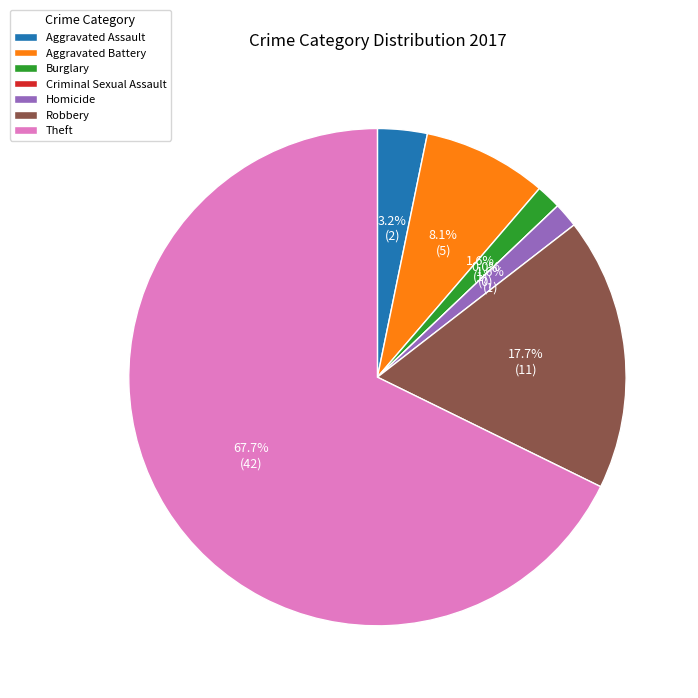

Rank the categories by value from highest to lowest.

Theft, Robbery, Aggravated Battery, Aggravated Assault, Burglary, Homicide, Criminal Sexual Assault